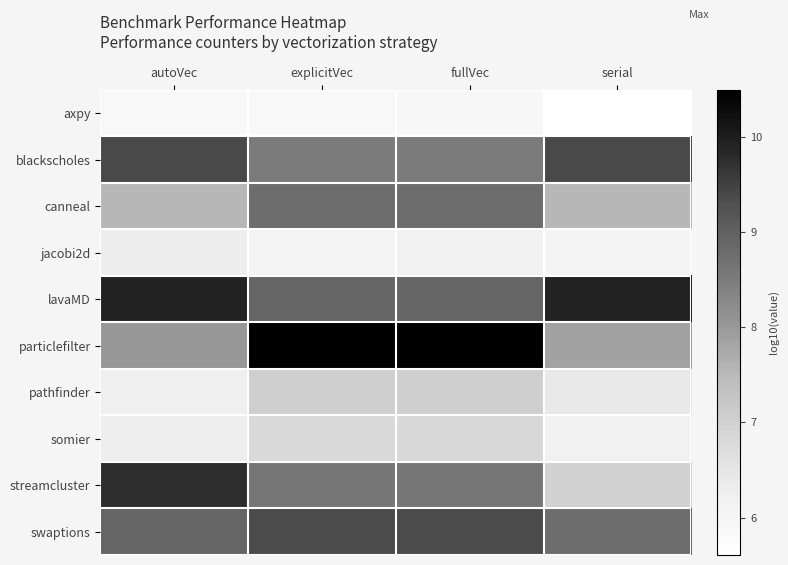

List the series in order of their peak value, highest first.

particlefilter, lavaMD, streamcluster, blackscholes, swaptions, canneal, pathfinder, somier, jacobi2d, axpy